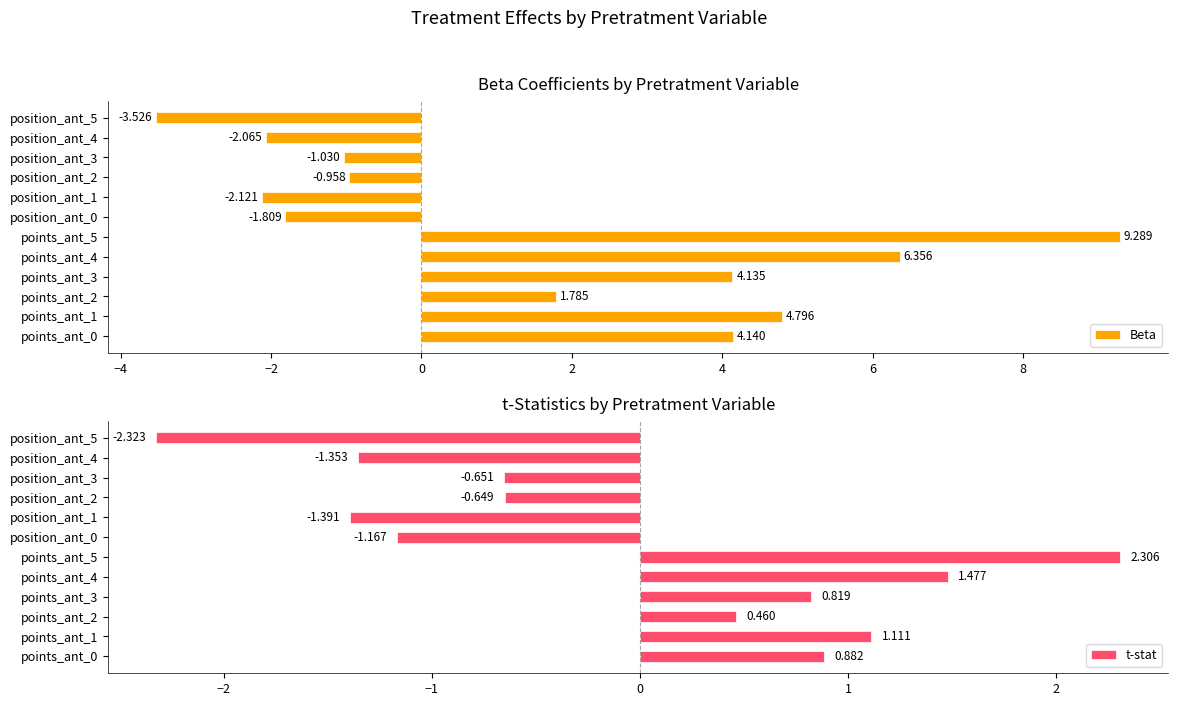

What is the sum of the Beta values at position_ant_5 and position_ant_3?

-4.6